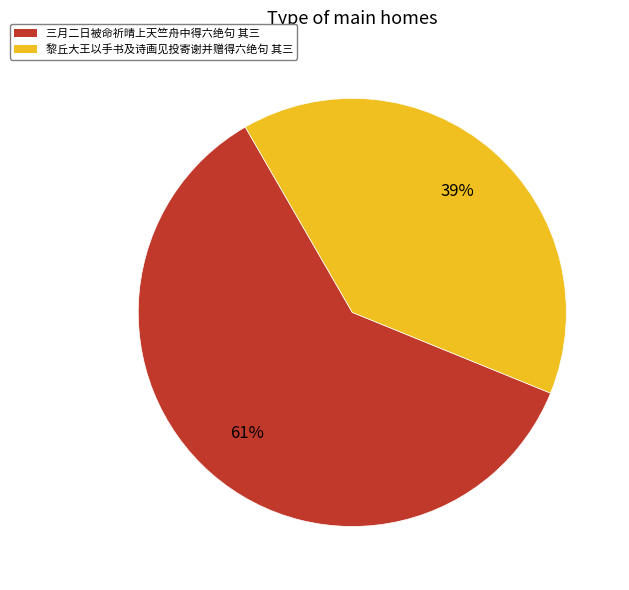

Between 黎丘大王以手书及诗画见投寄谢并赠得六绝句 其三 and 三月二日被命祈晴上天竺舟中得六绝句 其三, which is larger?

三月二日被命祈晴上天竺舟中得六绝句 其三